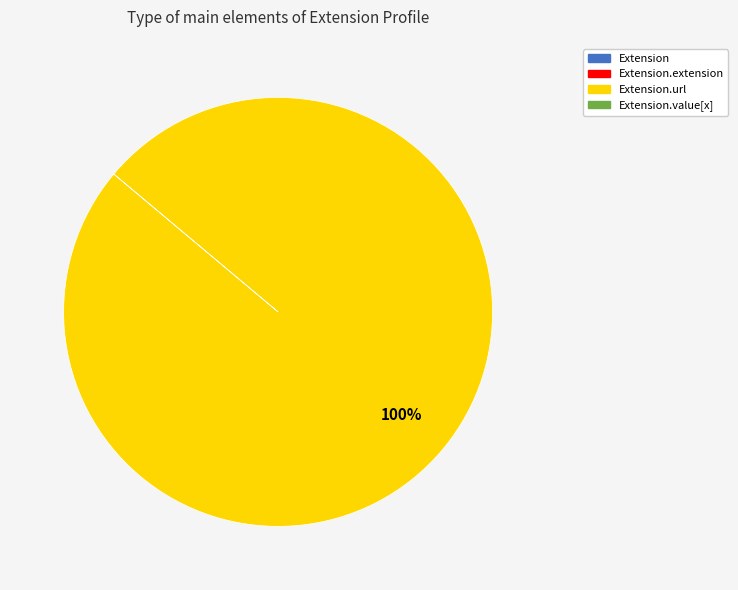

Does any single category account for the majority?

Yes